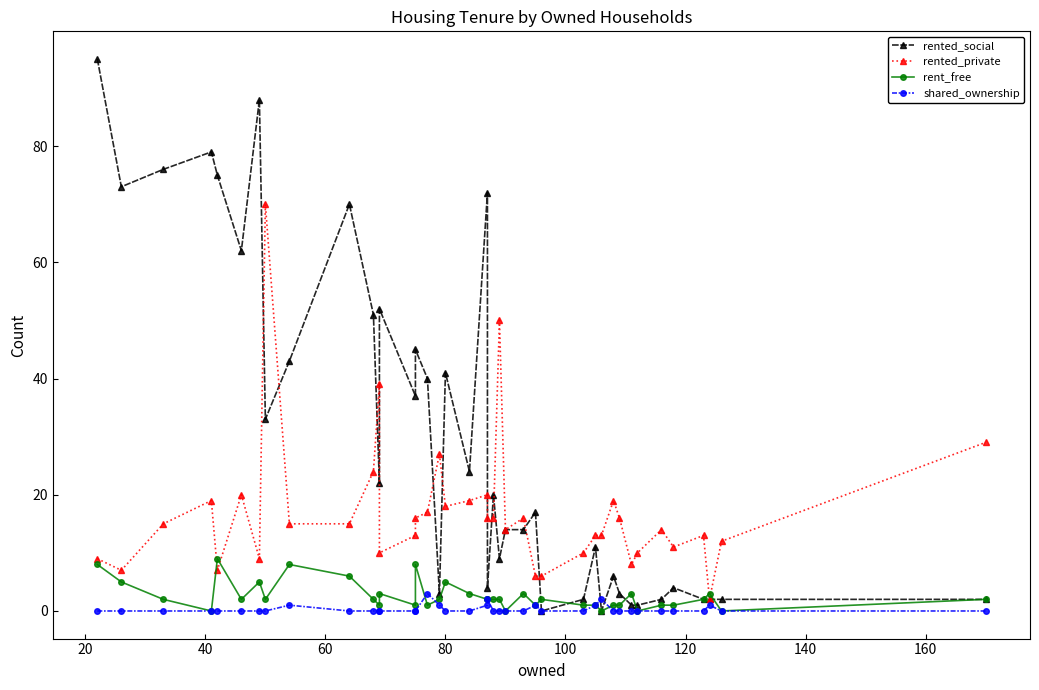

The shared_ownership series shows 1 at 15. True or false?

False